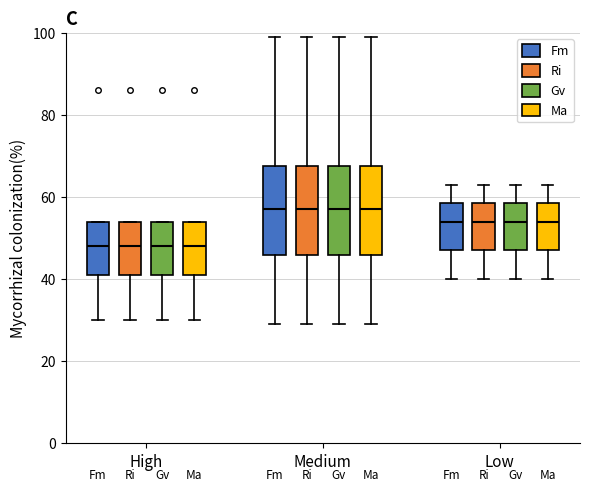

Where does the lower whisker of the box for Medium (Ri) end on the y-axis? The values are not printed on the chart, so give them approximately, as read against the axis.

30